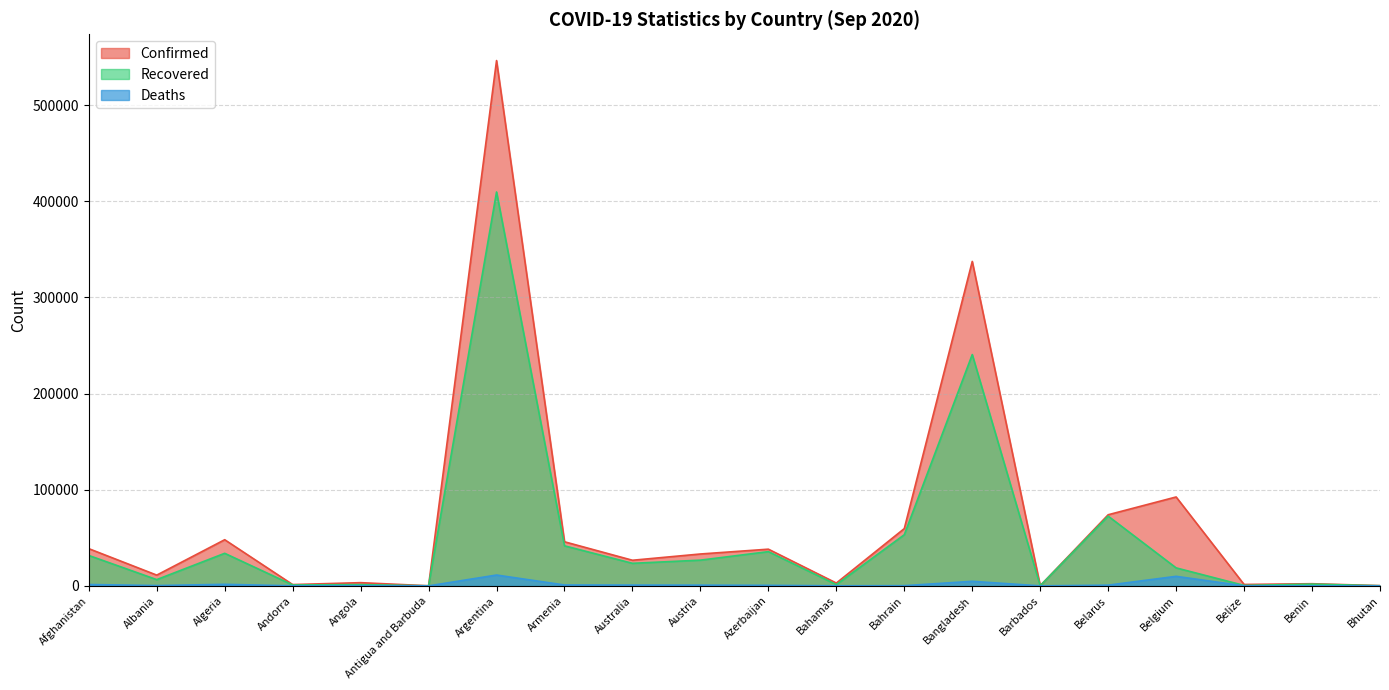

Where is the first local maximum for Deaths?

Algeria